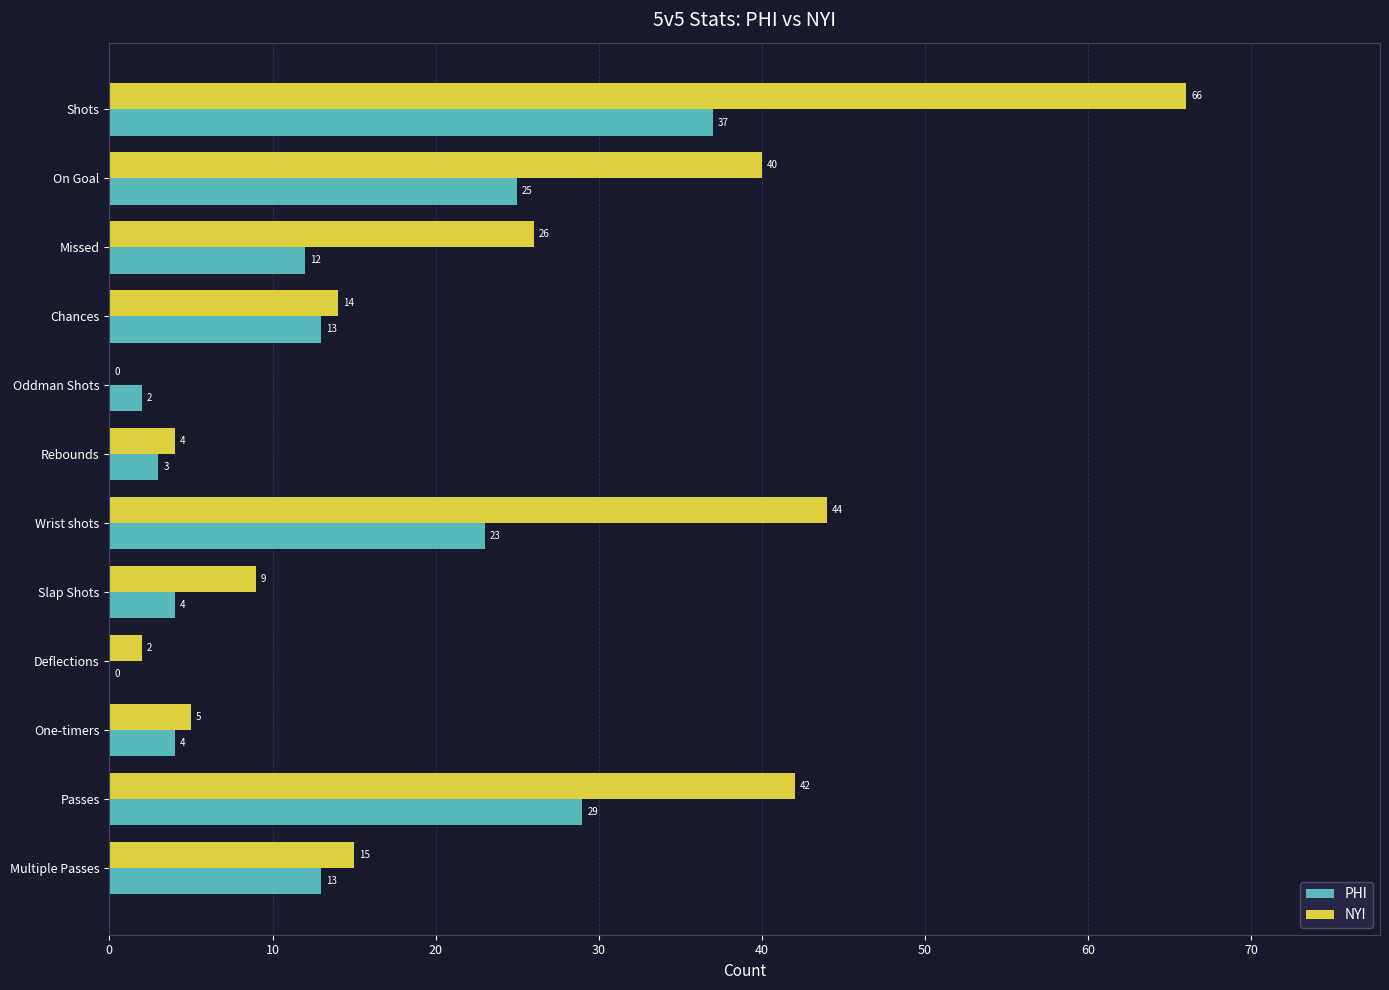

What are all the series names shown in the legend?

PHI, NYI